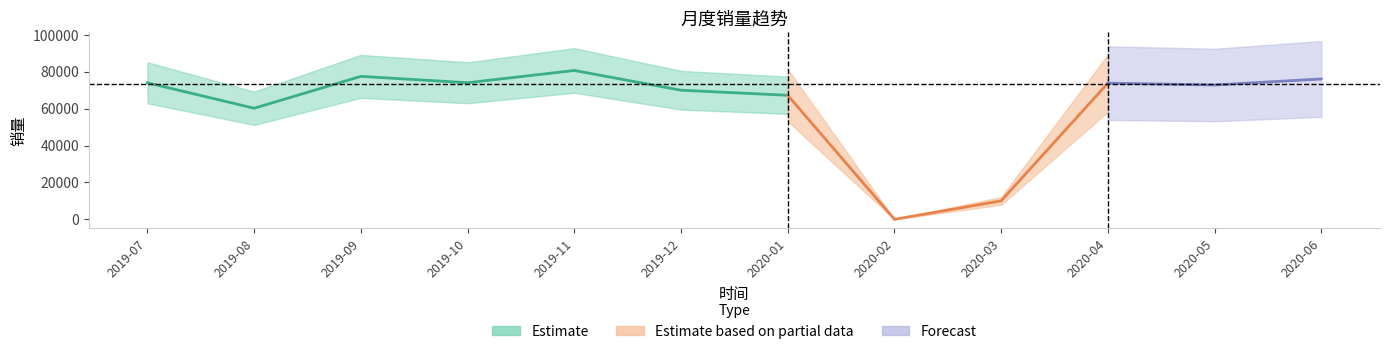

Count the number of categories in the chart.

12